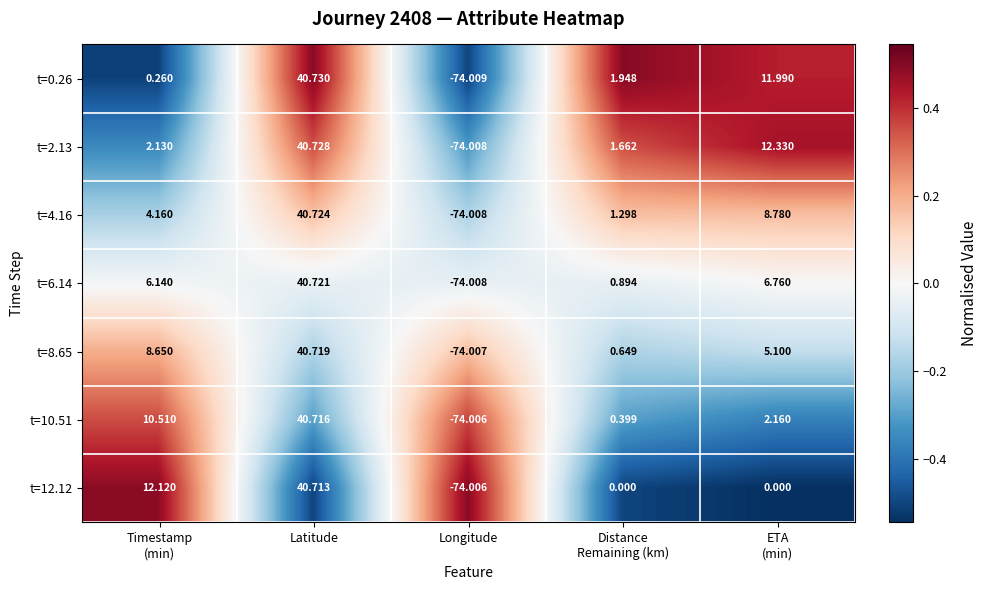

How many distinct data groups are displayed?

7